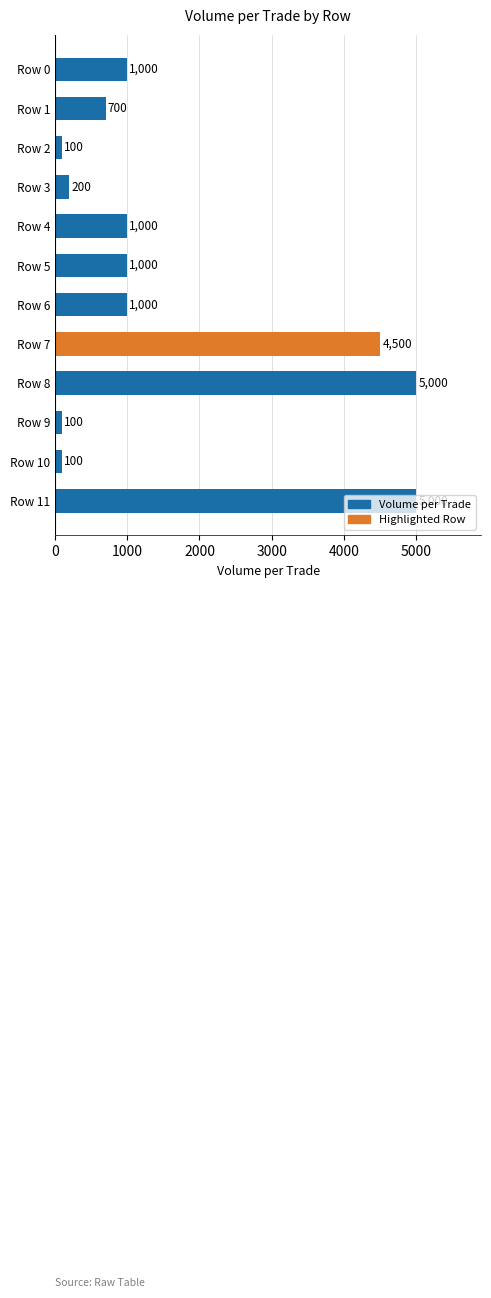

The value at Row 6 is 1000. True or false?

True